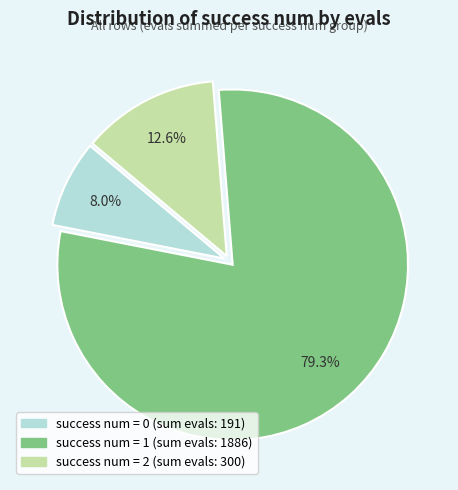

Does any single category account for the majority?

Yes